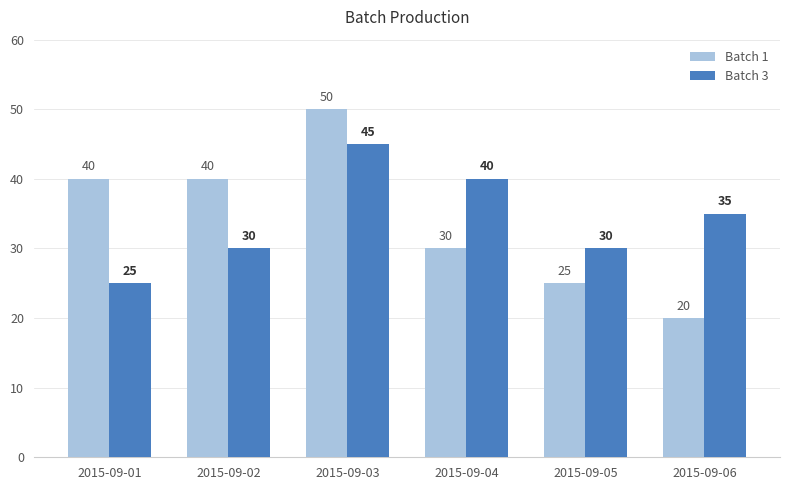

Between 2015-09-01 and 2015-09-05, which series saw the biggest shift?

Batch 1